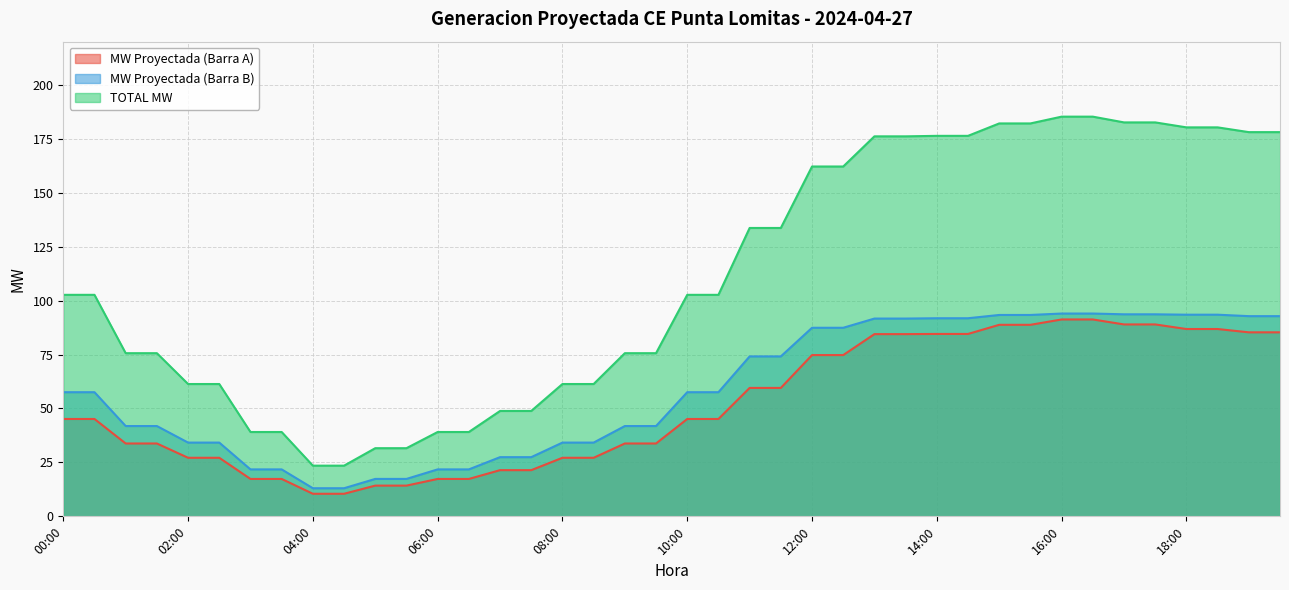

True or false: MW Proyectada (Barra A) has more than 0 interior local peaks.

False